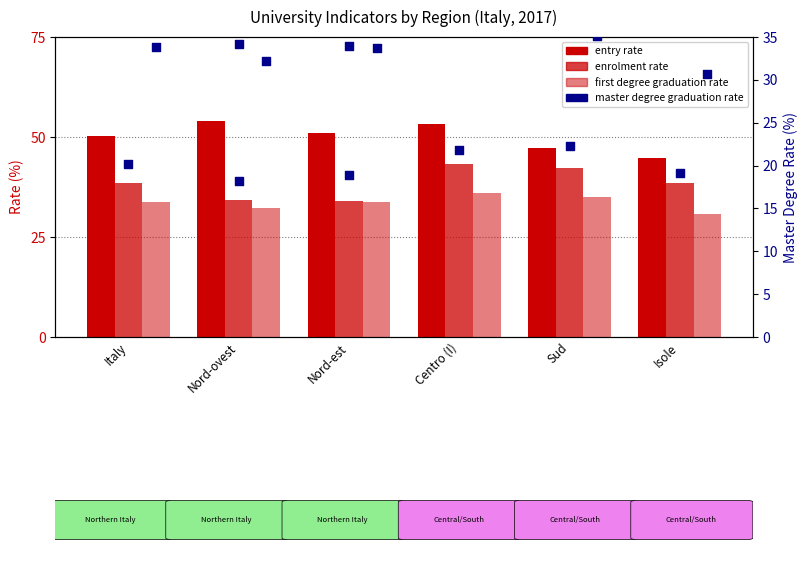

Which series reaches the minimum Y coordinate?

master degree graduation rate